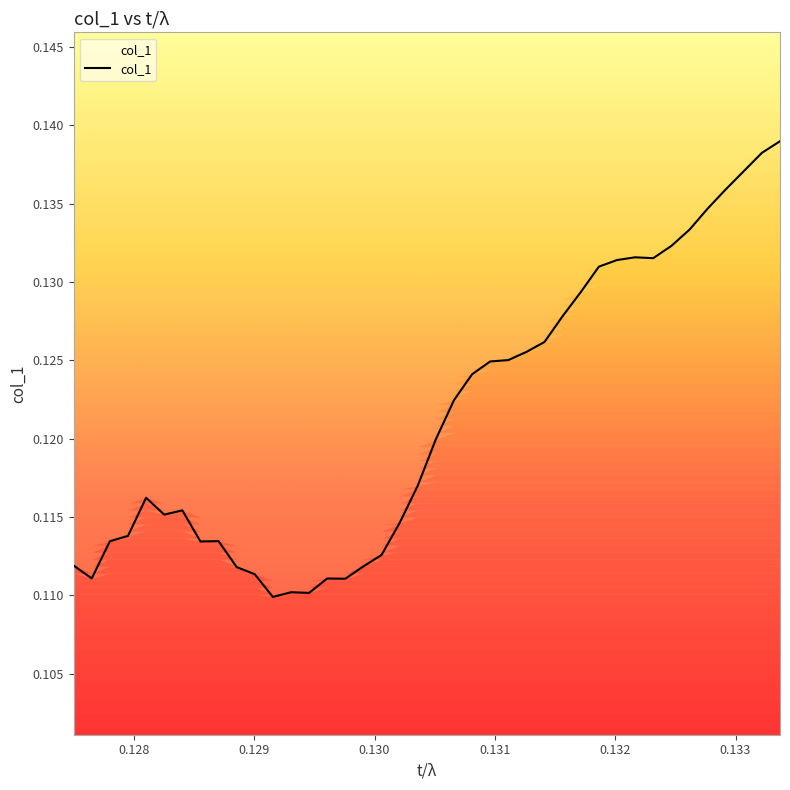

Reading left to right, what are all the values shown in this chart?

0.1	0.1	0.1	0.1	0.1	0.1	0.1	0.1	0.1	0.1	0.1	0.1	0.1	0.1	0.1	0.1	0.1	0.1	0.1	0.1	0.1	0.1	0.1	0.1	0.1	0.1	0.1	0.1	0.1	0.1	0.1	0.1	0.1	0.1	0.1	0.1	0.1	0.1	0.1	0.1